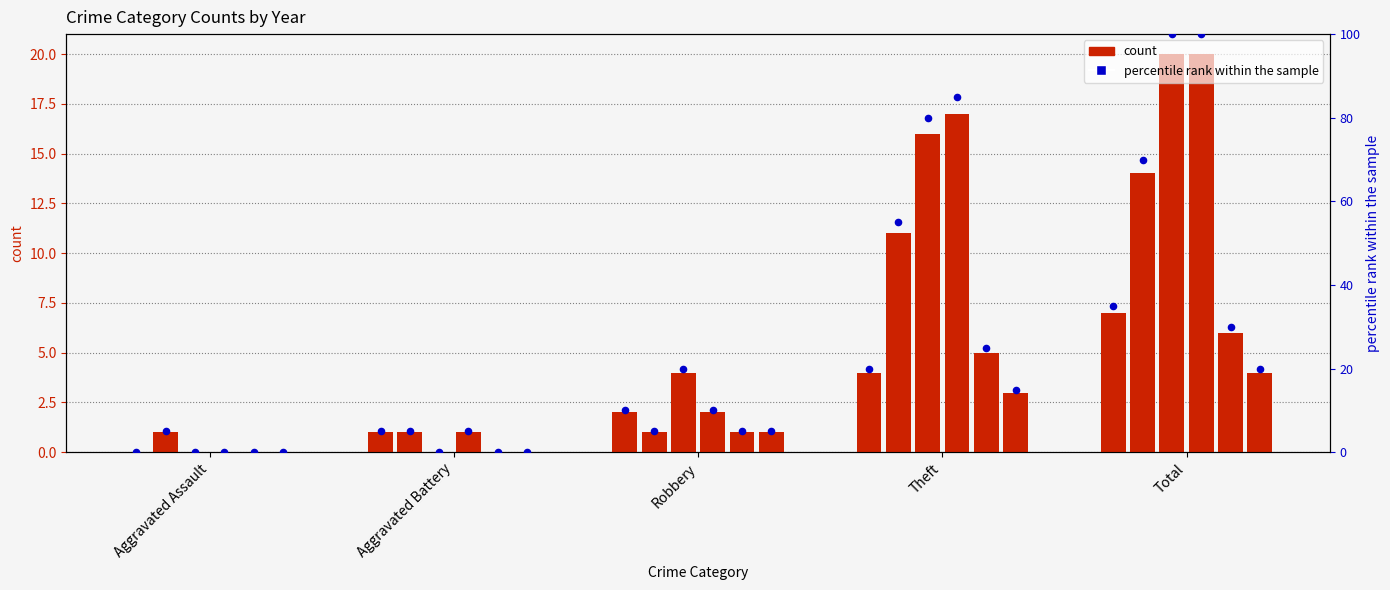

Is the value of 2019 at Aggravated Assault greater than the value of 2015 at Total?

No